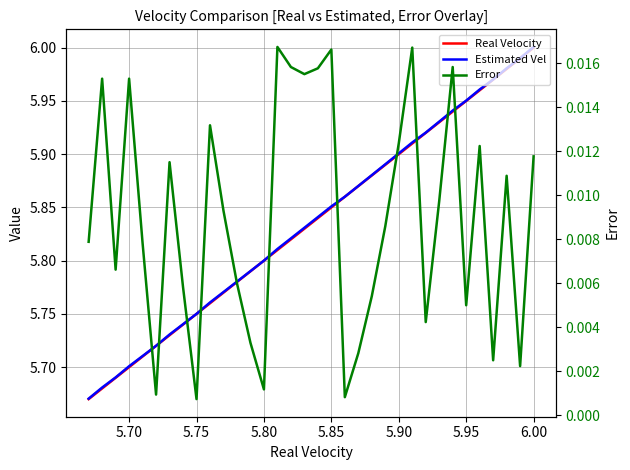

Does the chart display data point markers on the line(s)?

No